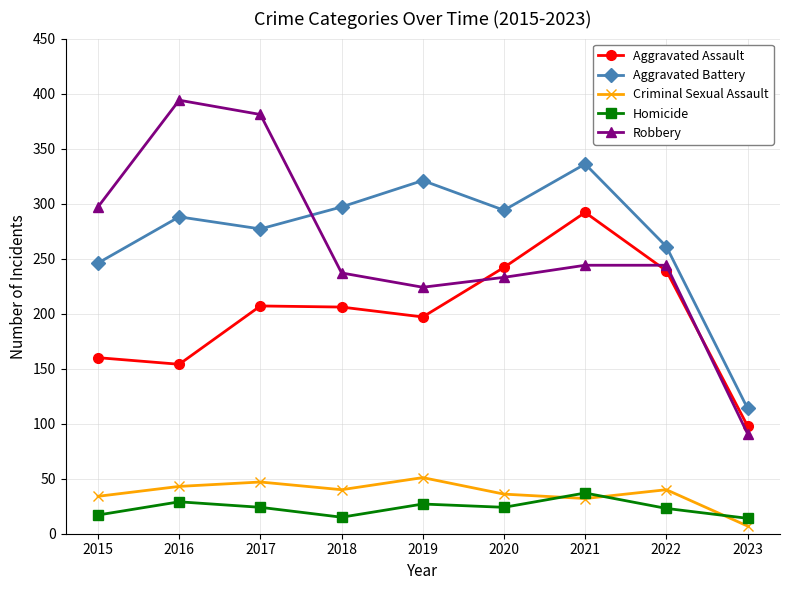

What is the greatest value displayed?

394